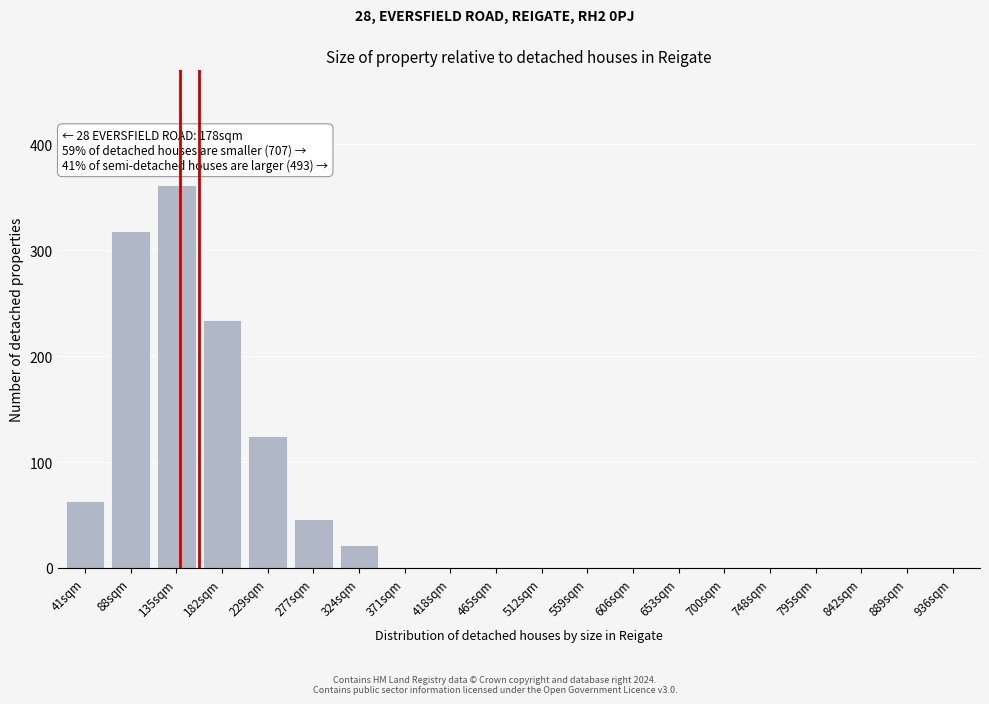

Reading left to right, extract all data points from this chart.

41sqm=63	88sqm=318	135sqm=362	182sqm=234	229sqm=125	277sqm=46	324sqm=22	371sqm=0	418sqm=0	465sqm=0	512sqm=0	559sqm=0	606sqm=0	653sqm=0	700sqm=0	748sqm=0	795sqm=0	842sqm=0	889sqm=0	936sqm=0